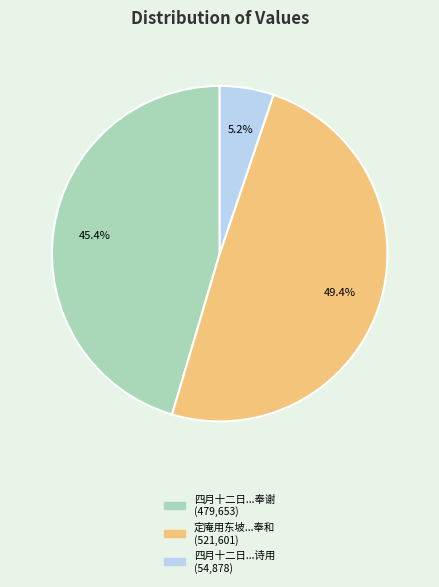

Does any single category account for the majority?

No